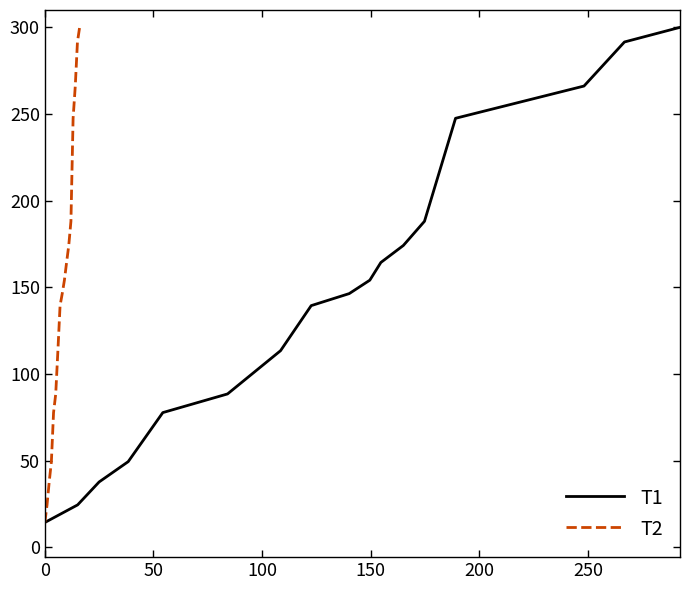

What is the maximum value for T1?

300.0